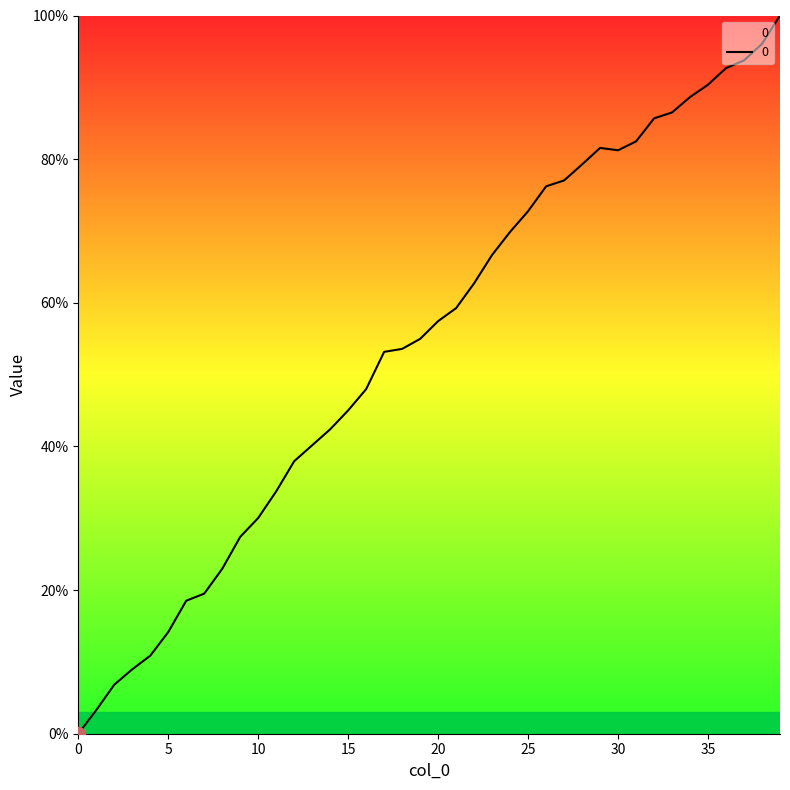

What is the greatest value displayed?

100.0